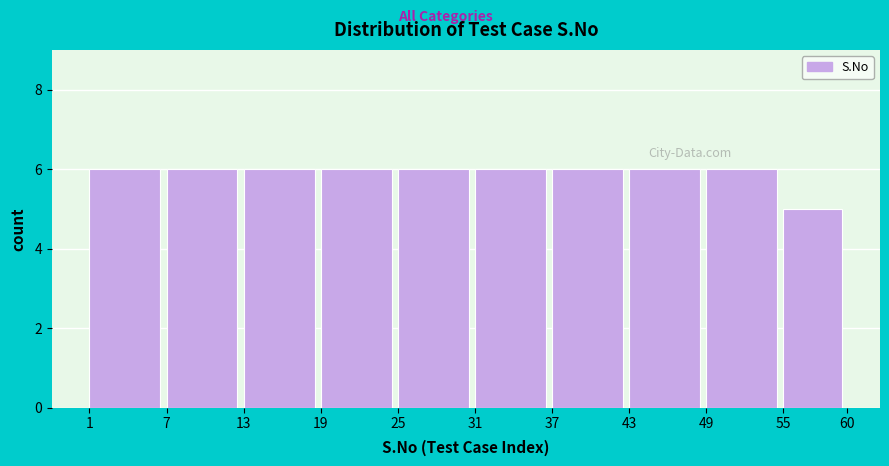

Reading left to right, transcribe this chart: for each bar, give the range it covers on the x-axis and its height. The values are not printed on the chart, so give them approximately, as read against the axis.

1 to 7: 6
7 to 13: 6
13 to 19: 6
19 to 25: 6
25 to 31: 6
31 to 37: 6
37 to 43: 6
43 to 49: 6
49 to 55: 6
55 to 60: 5